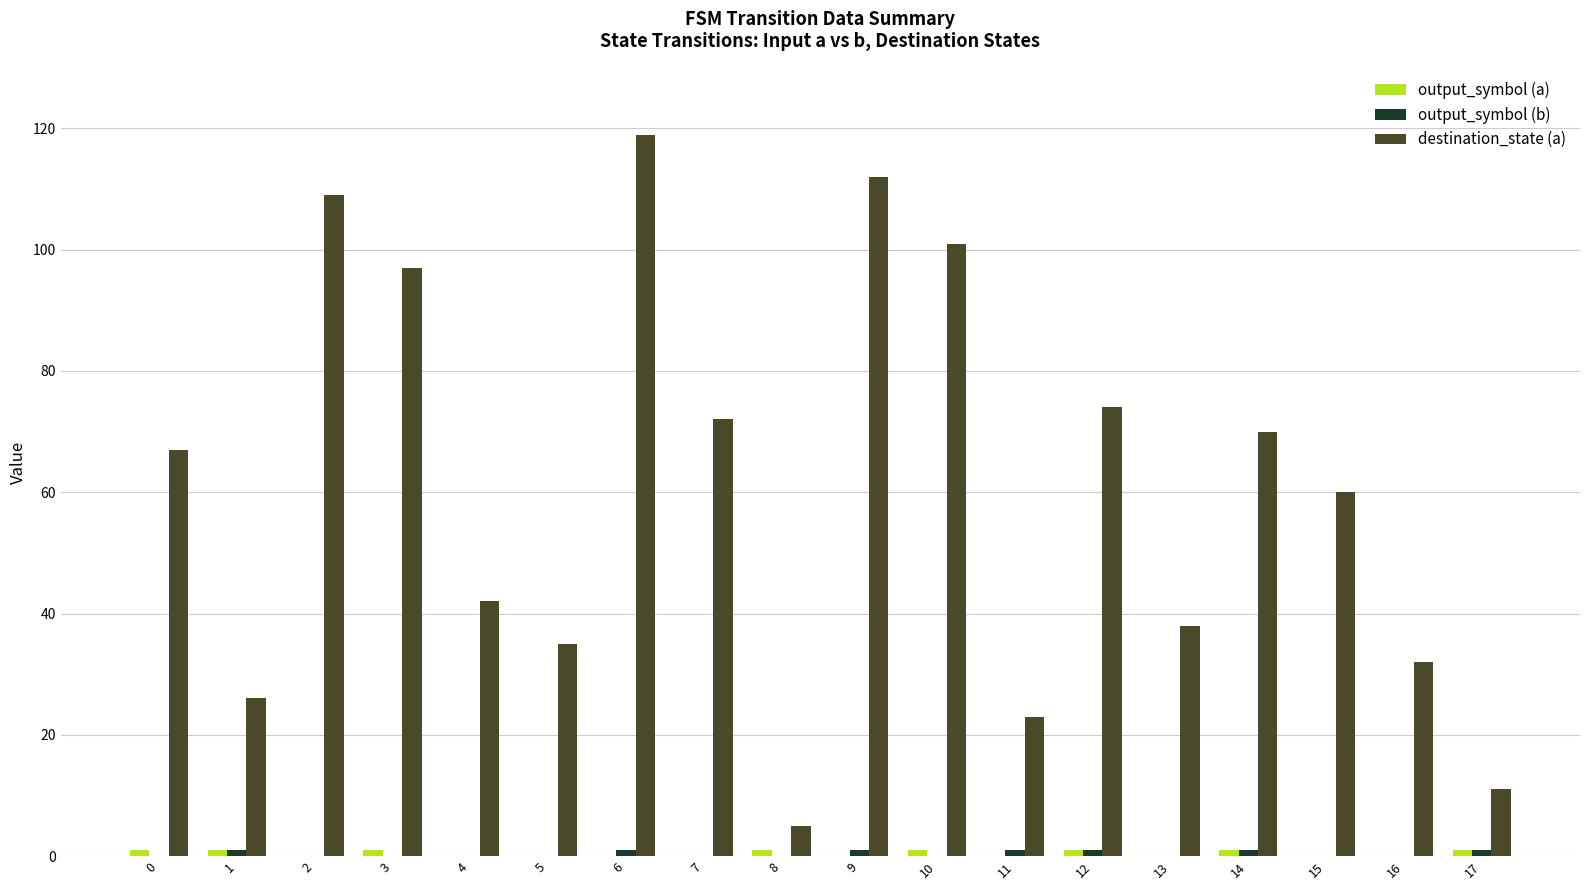

Count the number of categories in the chart.

18